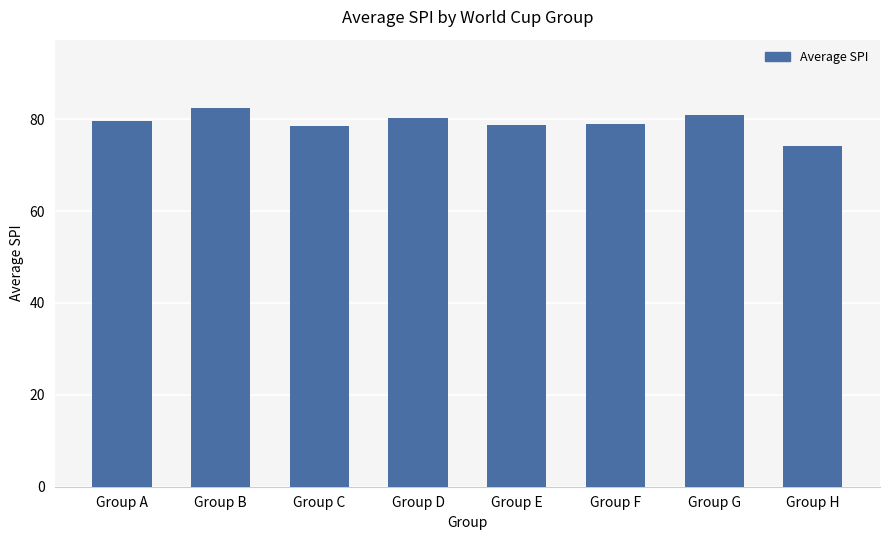

At which label does the data first exceed 79?

Group A